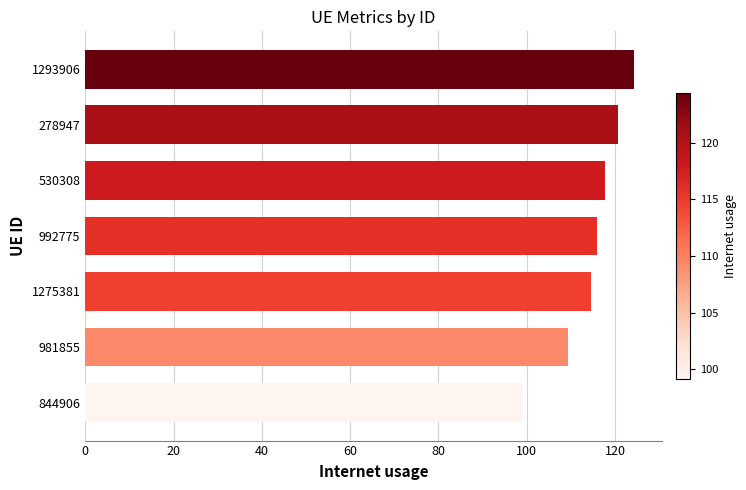

What is the sum of all values?

801.9